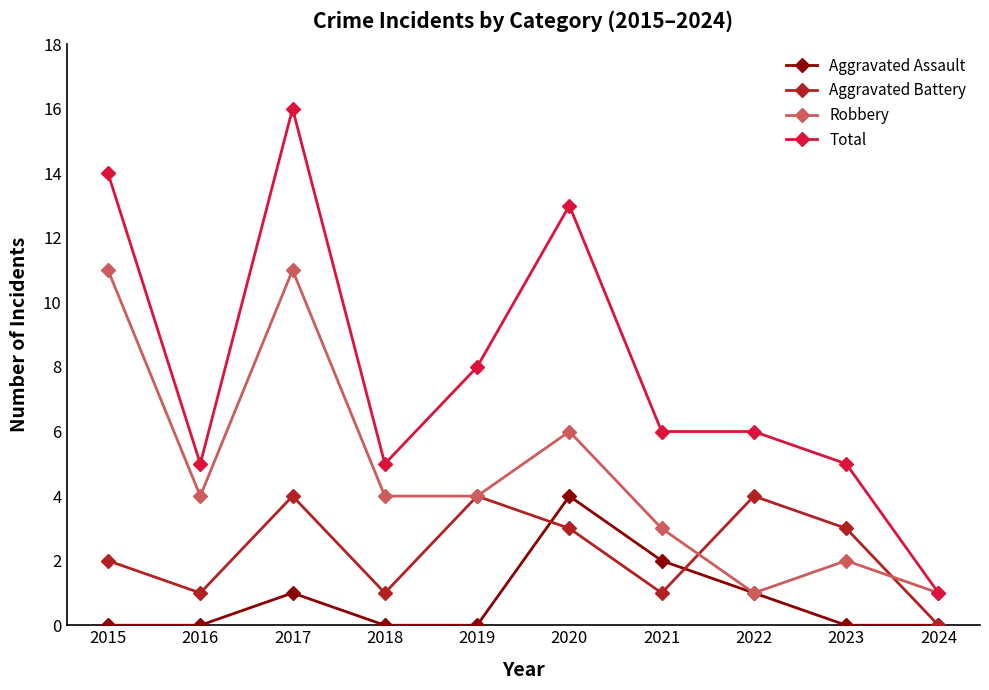

The value of Aggravated Assault at 2019 is 0. True or false?

True